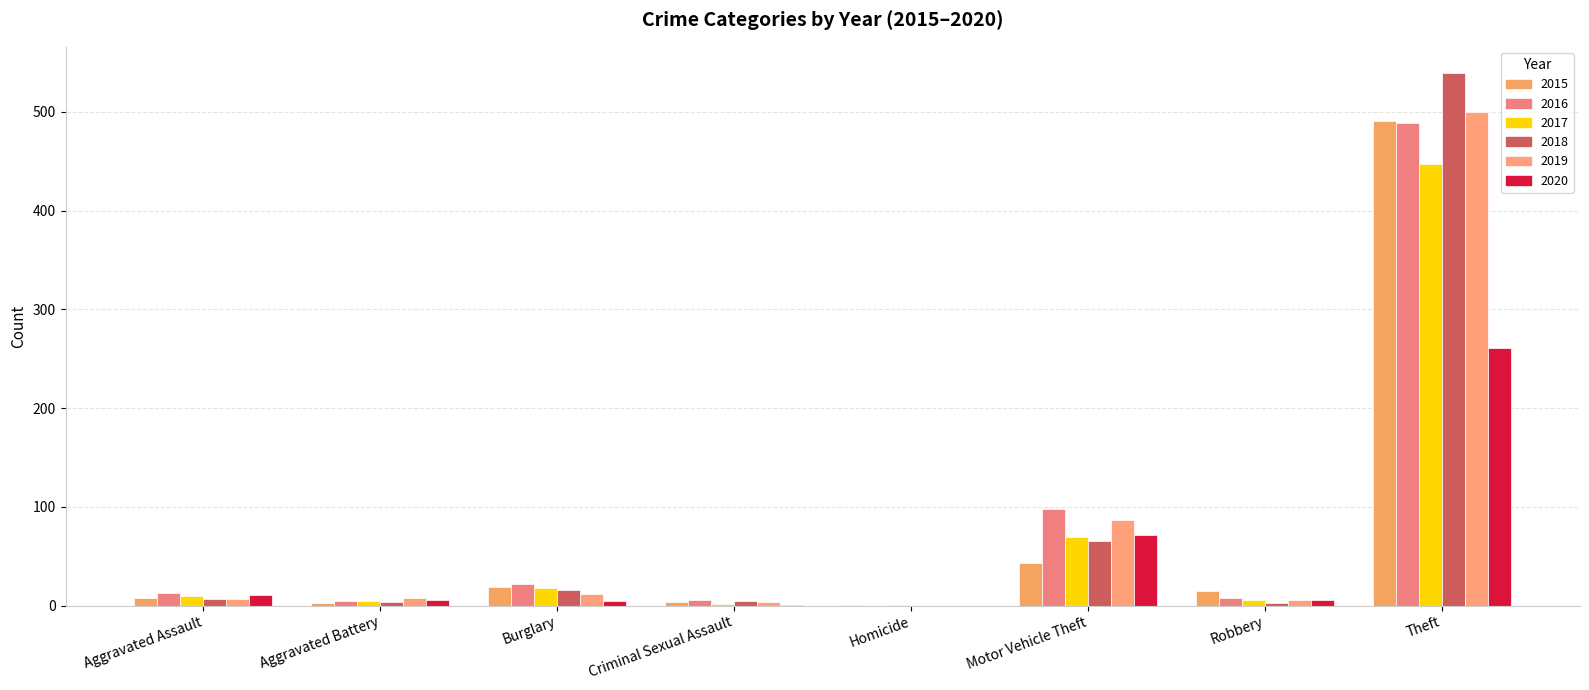

What is the label of the 3rd bar from the right?

Motor Vehicle Theft